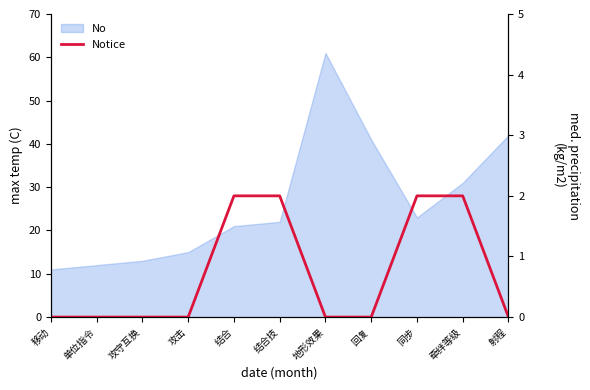

What position from the left is 结合?

5